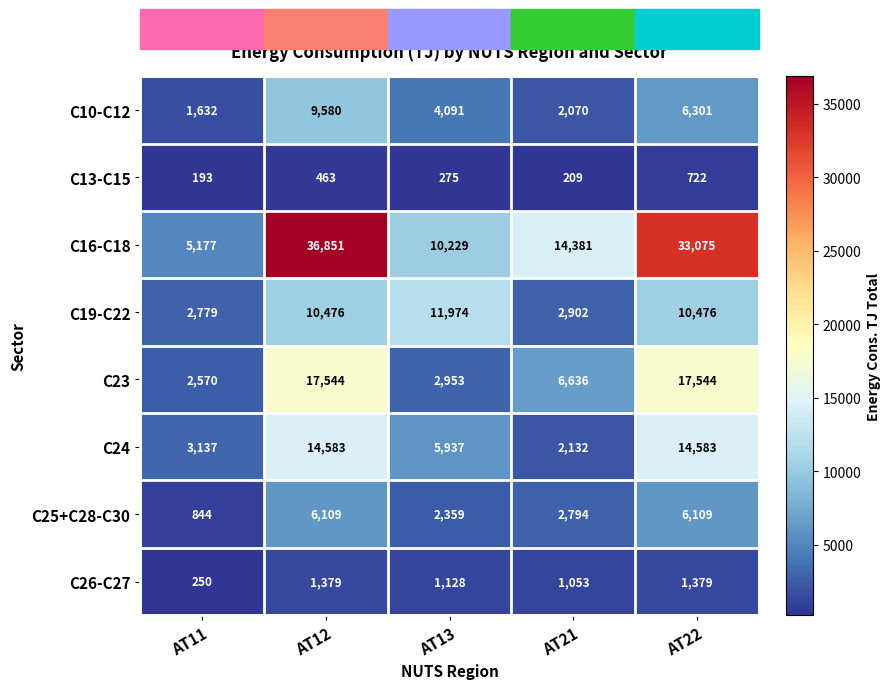

List the series in order of their peak value, highest first.

C16-C18, C23, C24, C19-C22, C10-C12, C25+C28-C30, C26-C27, C13-C15